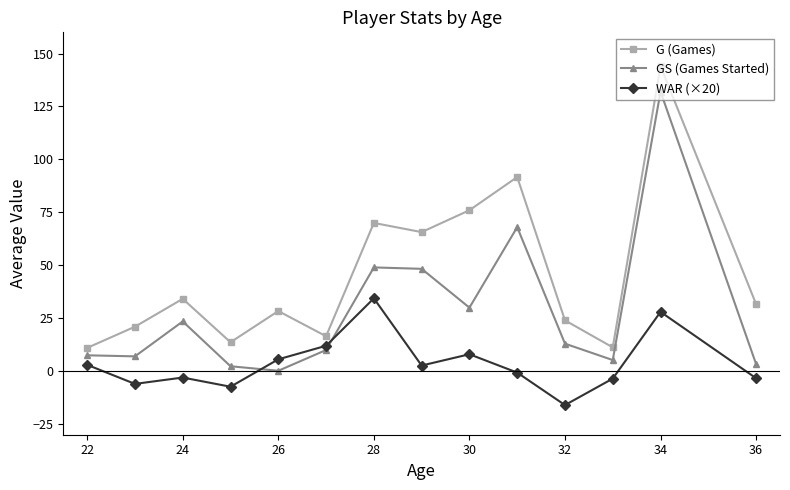

Rank the series by their maximum value, from highest to lowest.

G (Games), GS (Games Started), WAR (×20)